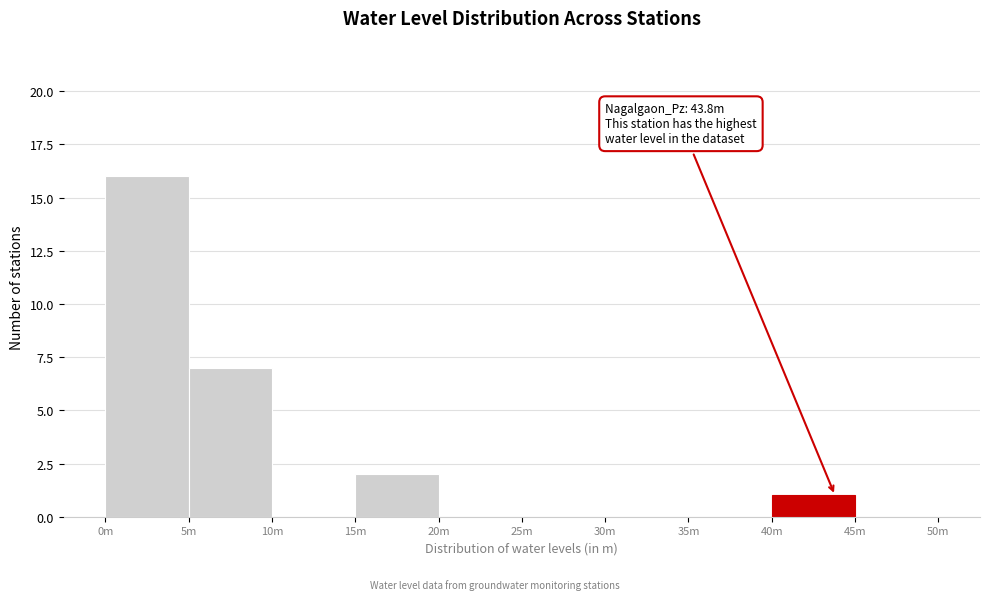

Reading left to right, transcribe all the data shown in this chart.

0m=16	5m=7	10m=0	15m=2	20m=0	25m=0	30m=0	35m=0	40m=1	45m=0